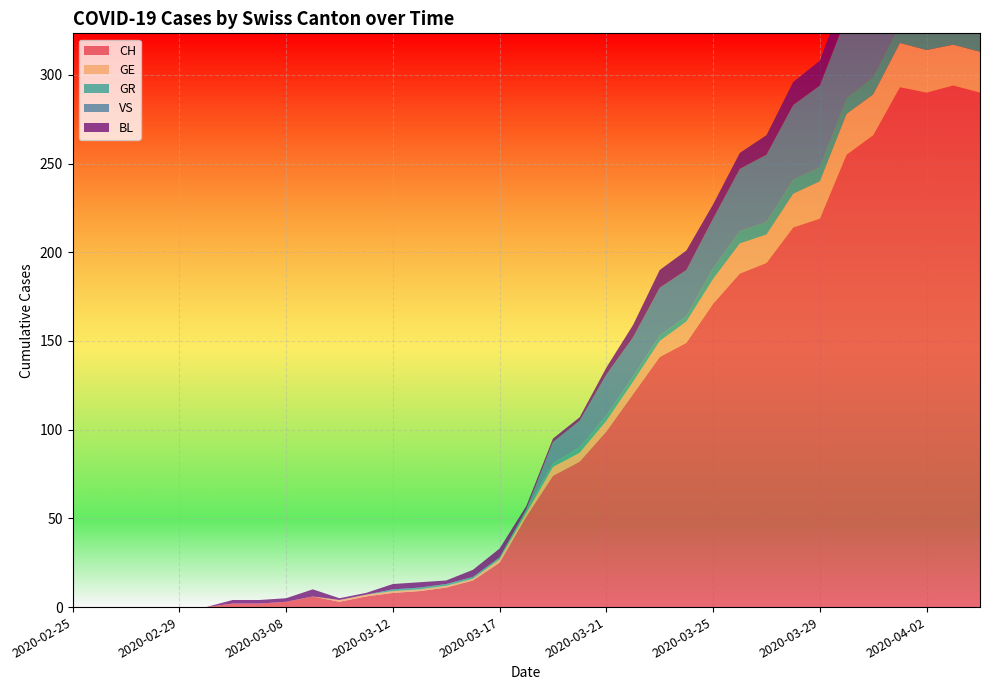

Reading left to right, what are all the values shown in this chart?

CH: 2020-02-25=0	2020-02-26=0	2020-02-27=0	2020-02-28=0	2020-02-29=0	2020-03-01=0	2020-03-06=2	2020-03-07=2	2020-03-08=3	2020-03-09=6	2020-03-10=3	2020-03-11=6	2020-03-12=8	2020-03-13=9	2020-03-14=11	2020-03-15=15	2020-03-17=25	2020-03-18=51	2020-03-19=74	2020-03-20=82	2020-03-21=99	2020-03-22=120	2020-03-23=141	2020-03-24=149	2020-03-25=171	2020-03-26=188	2020-03-27=194	2020-03-28=214	2020-03-29=219	2020-03-30=255	2020-03-31=266	2020-04-01=293	2020-04-02=290	2020-04-03=294	2020-04-04=290
GE: 2020-02-25=0	2020-02-26=0	2020-02-27=0	2020-02-28=0	2020-02-29=0	2020-03-01=0	2020-03-06=0	2020-03-07=0	2020-03-08=0	2020-03-09=0	2020-03-10=1	2020-03-11=1	2020-03-12=1	2020-03-13=1	2020-03-14=1	2020-03-15=1	2020-03-17=2	2020-03-18=2	2020-03-19=5	2020-03-20=5	2020-03-21=6	2020-03-22=7	2020-03-23=9	2020-03-24=12	2020-03-25=14	2020-03-26=17	2020-03-27=16	2020-03-28=19	2020-03-29=21	2020-03-30=23	2020-03-31=23	2020-04-01=25	2020-04-02=24	2020-04-03=23	2020-04-04=23
GR: 2020-02-25=0	2020-02-26=0	2020-02-27=0	2020-02-28=0	2020-02-29=0	2020-03-01=0	2020-03-06=0	2020-03-07=0	2020-03-08=0	2020-03-09=0	2020-03-10=0	2020-03-11=0	2020-03-12=1	2020-03-13=1	2020-03-14=1	2020-03-15=1	2020-03-17=1	2020-03-18=2	2020-03-19=2	2020-03-20=3	2020-03-21=3	2020-03-22=3	2020-03-23=3	2020-03-24=3	2020-03-25=6	2020-03-26=7	2020-03-27=7	2020-03-28=8	2020-03-29=8	2020-03-30=9	2020-03-31=10	2020-04-01=11	2020-04-02=11	2020-04-03=10	2020-04-04=10
VS: 2020-02-25=0	2020-02-26=0	2020-02-27=0	2020-02-28=0	2020-02-29=0	2020-03-01=0	2020-03-06=0	2020-03-07=0	2020-03-08=0	2020-03-09=0	2020-03-10=0	2020-03-11=0	2020-03-12=0	2020-03-13=0	2020-03-14=0	2020-03-15=0	2020-03-17=0	2020-03-18=0	2020-03-19=12	2020-03-20=15	2020-03-21=23	2020-03-22=22	2020-03-23=27	2020-03-24=26	2020-03-25=28	2020-03-26=35	2020-03-27=38	2020-03-28=42	2020-03-29=46	2020-03-30=46	2020-03-31=50	2020-04-01=54	2020-04-02=53	2020-04-03=57	2020-04-04=59
BL: 2020-02-25=0	2020-02-26=0	2020-02-27=0	2020-02-28=0	2020-02-29=0	2020-03-01=0	2020-03-06=2	2020-03-07=2	2020-03-08=2	2020-03-09=4	2020-03-10=1	2020-03-11=1	2020-03-12=3	2020-03-13=3	2020-03-14=2	2020-03-15=4	2020-03-17=5	2020-03-18=2	2020-03-19=2	2020-03-20=2	2020-03-21=4	2020-03-22=7	2020-03-23=10	2020-03-24=11	2020-03-25=8	2020-03-26=9	2020-03-27=11	2020-03-28=13	2020-03-29=14	2020-03-30=16	2020-03-31=16	2020-04-01=17	2020-04-02=18	2020-04-03=18	2020-04-04=17